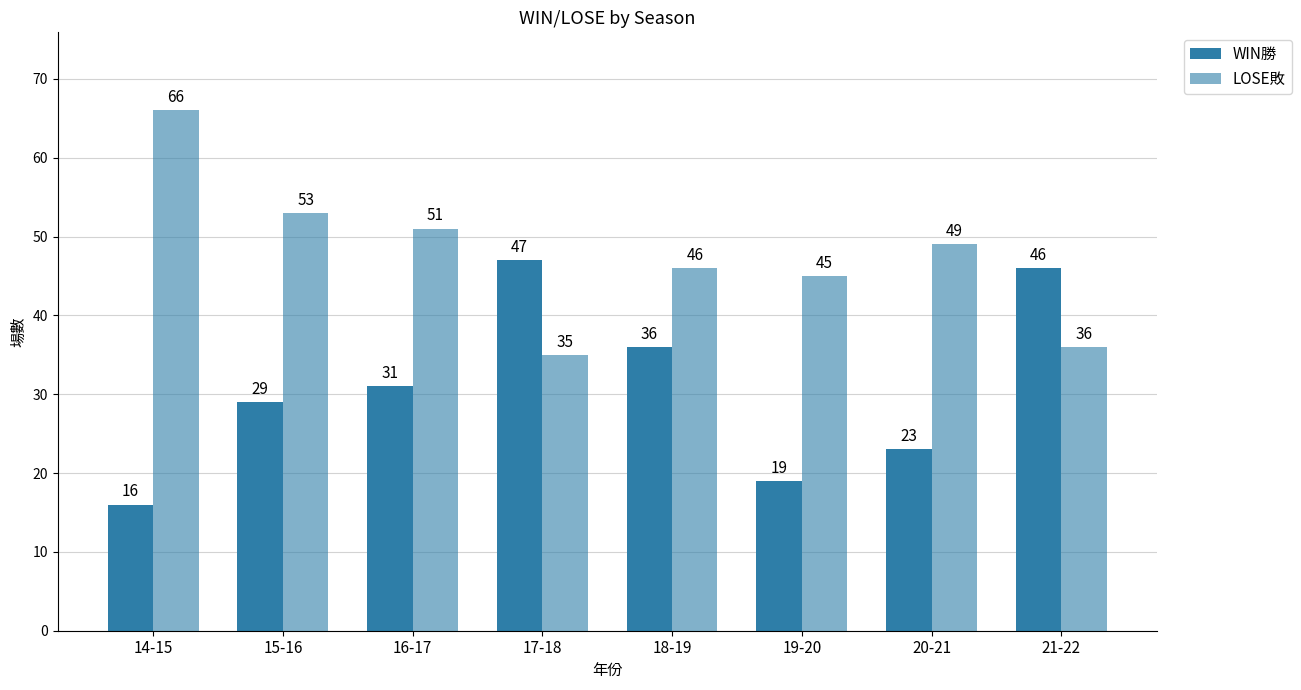

What position from the left is 14-15?

1